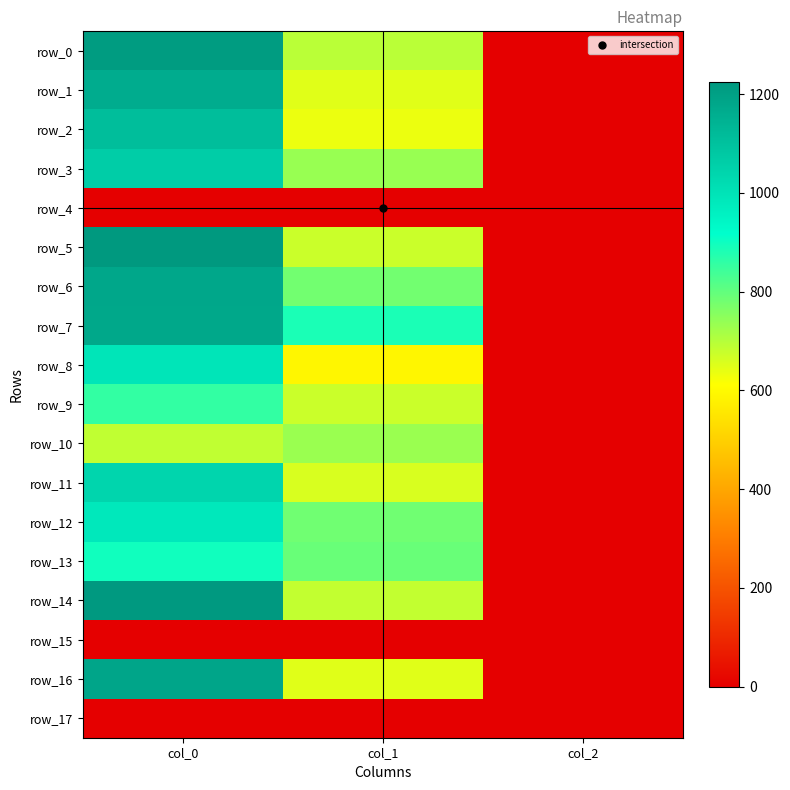

How many distinct data groups are displayed?

18